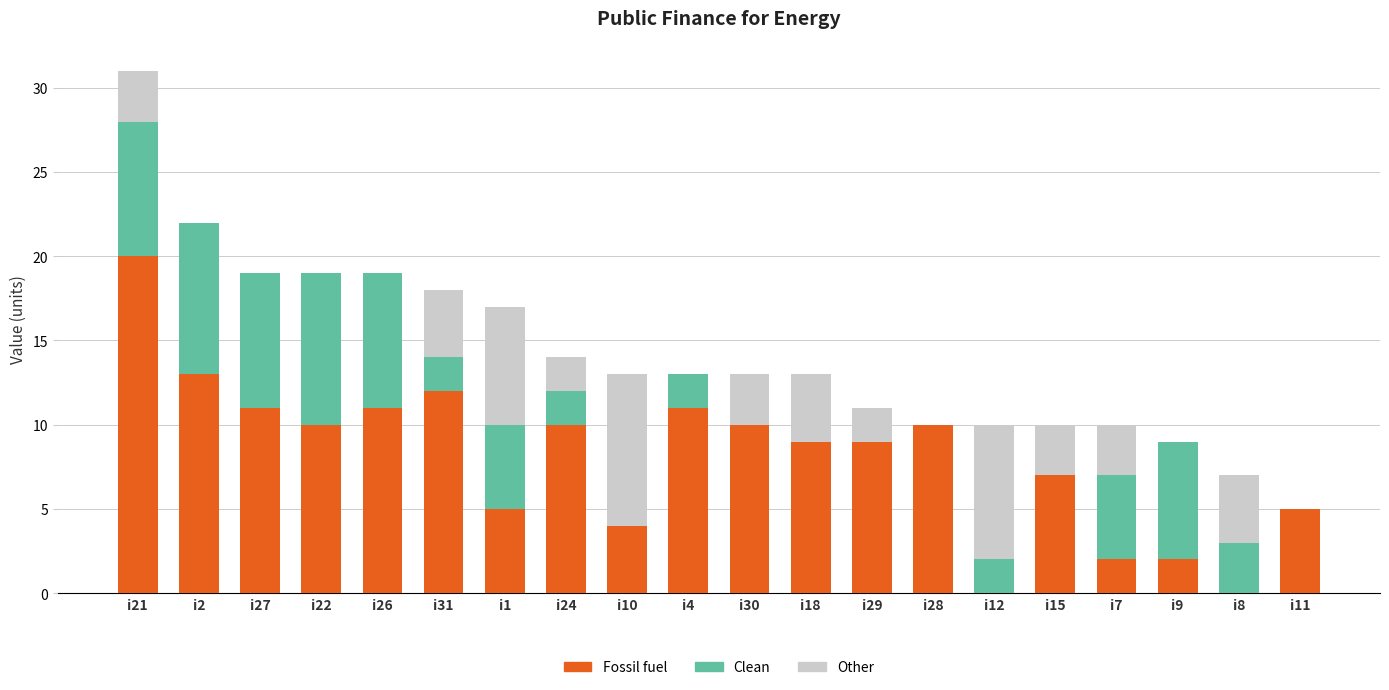

At which category is the sum across all series the highest?

i21